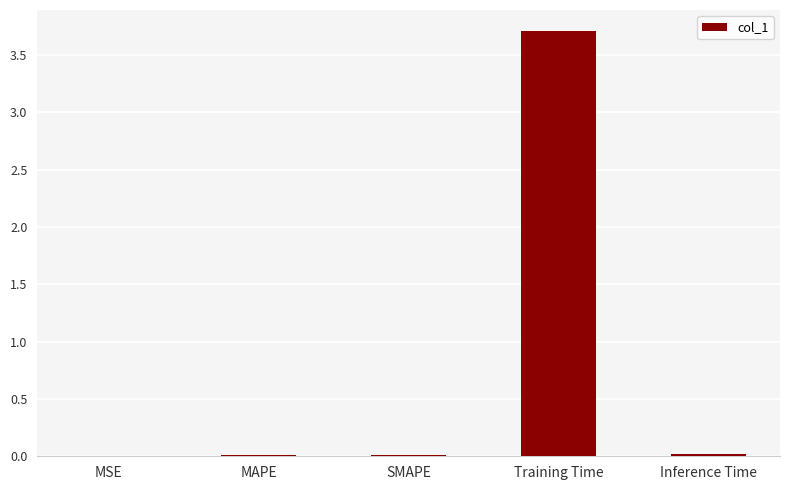

Which has a higher value, Training Time or SMAPE?

Training Time